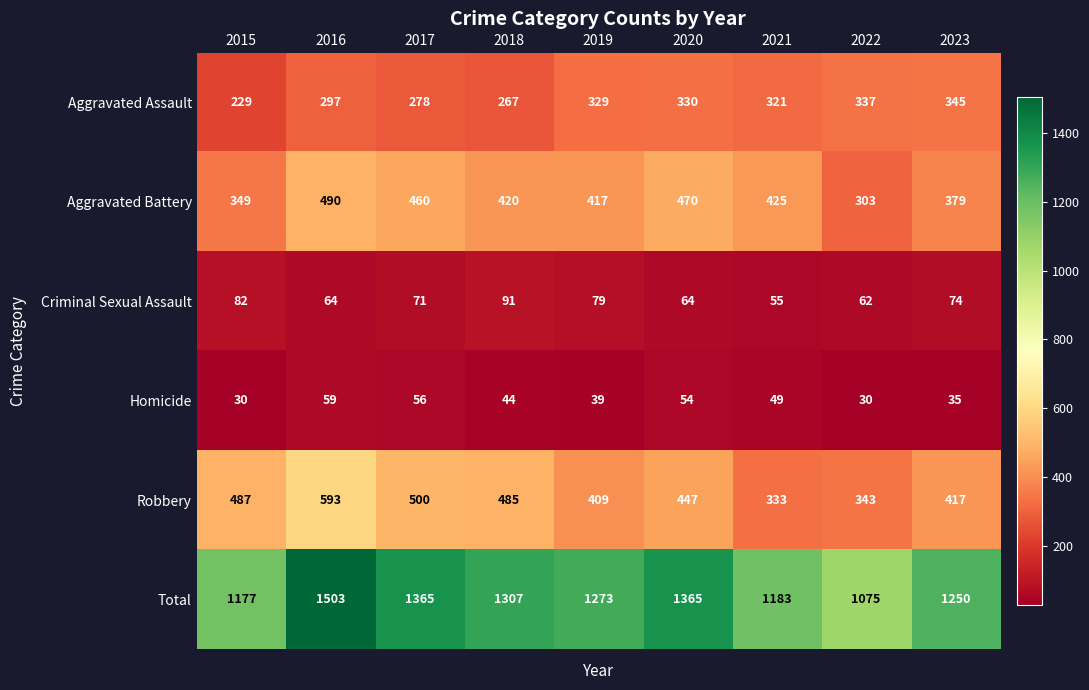

Which category has the lowest value in the Aggravated Assault series?

2015